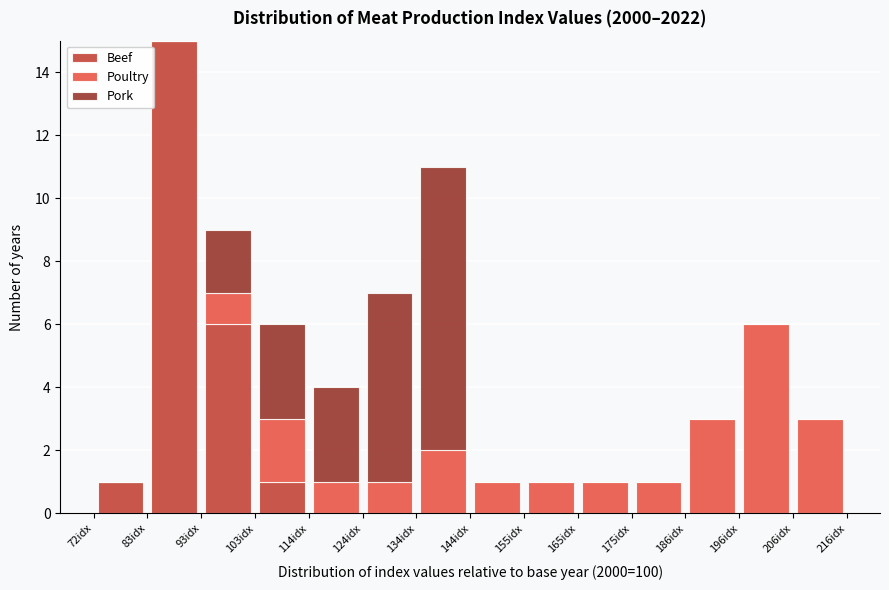

Reading left to right, transcribe this chart: for each stacked bar, give the range it covers on the x-axis and its total height. Neither the bar edges nor the heights are printed on the chart, so give them approximately, as read against the axes.

72 to 82: 1
82 to 94: 15
94 to 104: 9
104 to 114: 6
114 to 124: 4
124 to 134: 7
134 to 144: 11
144 to 154: 1
154 to 166: 1
166 to 176: 1
176 to 186: 1
186 to 196: 3
196 to 206: 6
206 to 216: 3